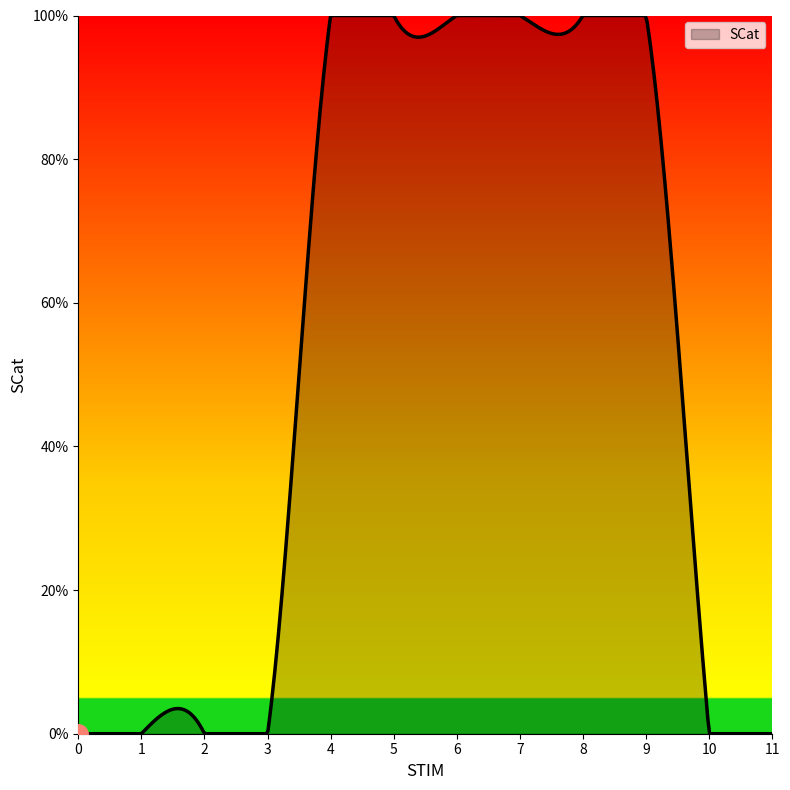

At which category does the chart reach its peak across all series?

4